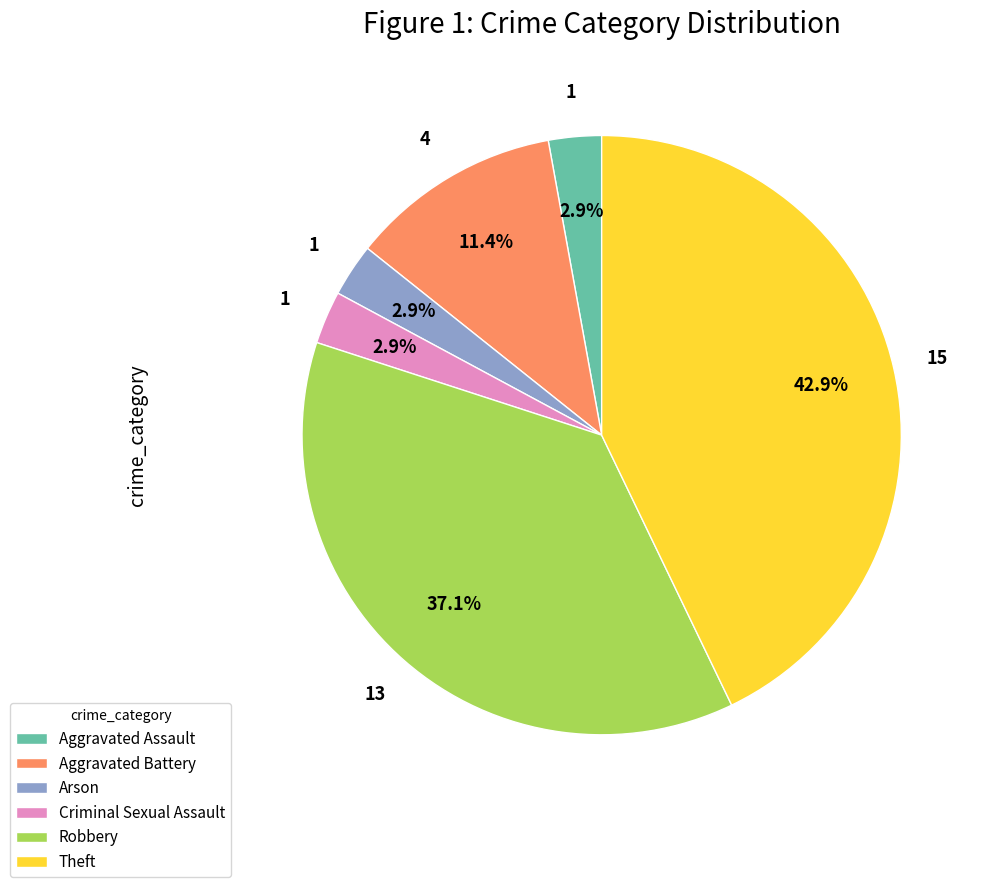

How much of the chart is everything except Robbery?

62.9%